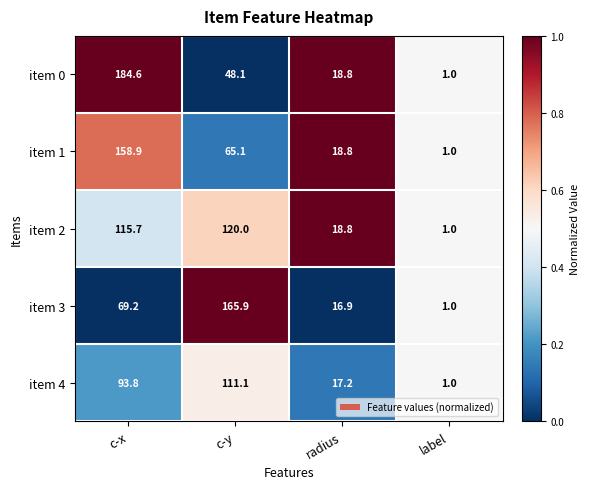

The item 1 series shows 27.5 at radius. True or false?

False